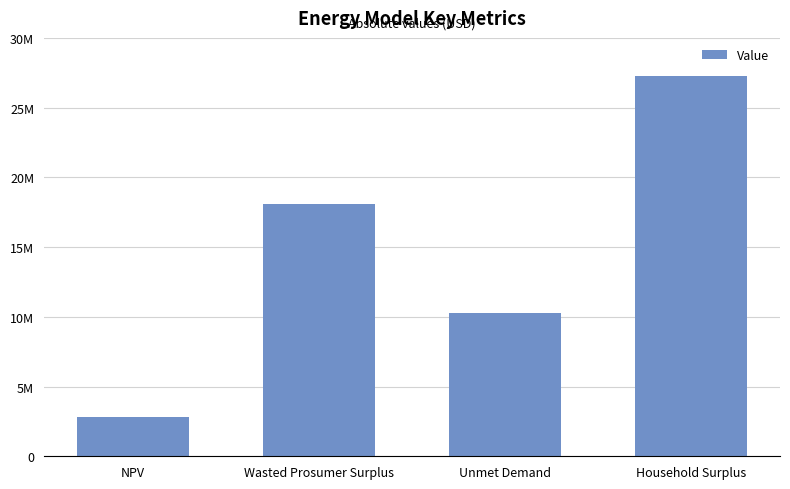

Are the bars horizontal?

No